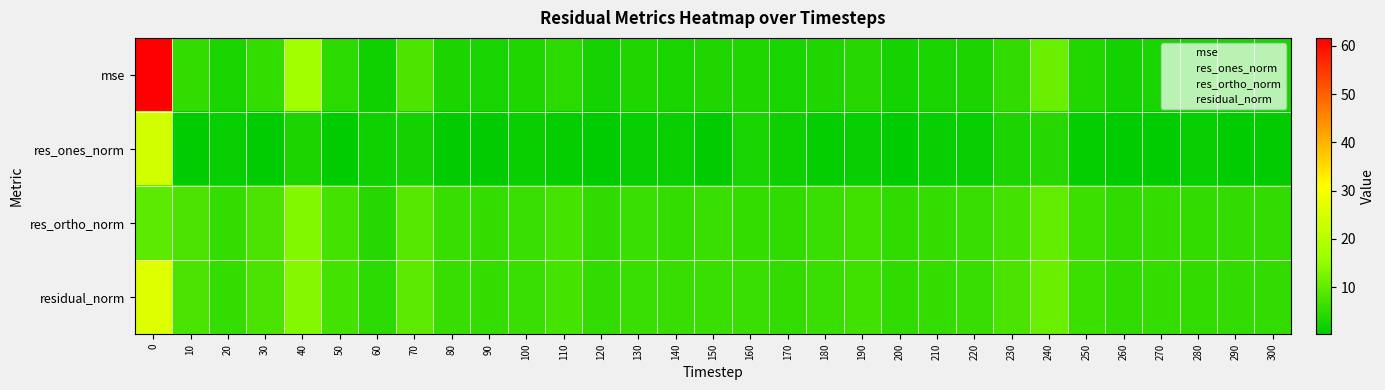

Rank the series at 260 from highest to lowest value.

residual_norm, res_ortho_norm, mse, res_ones_norm